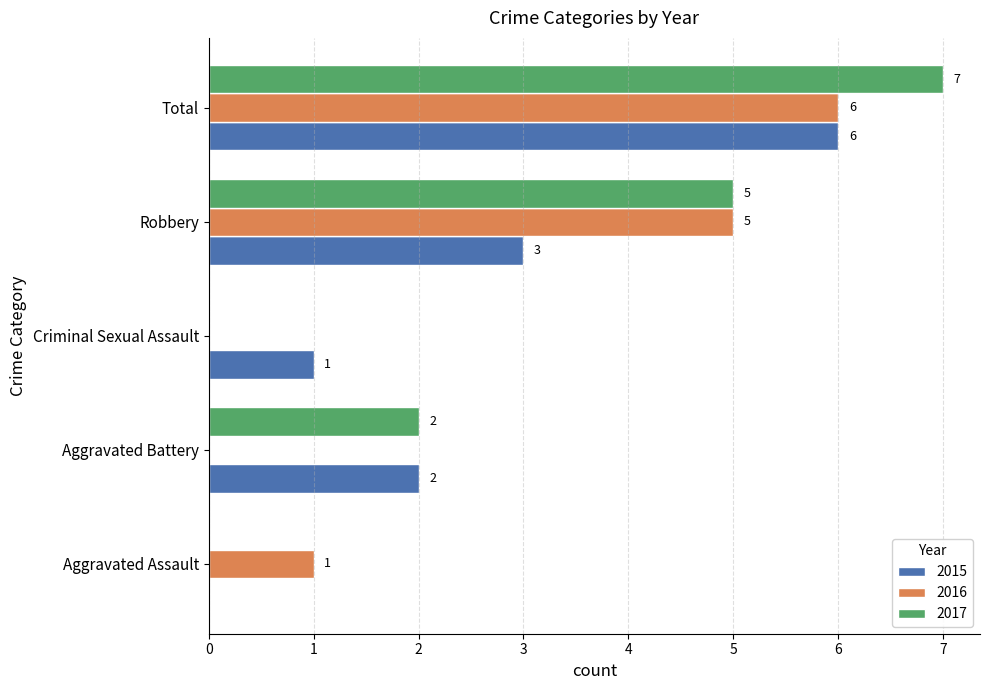

Between Aggravated Assault and Robbery, which series saw the biggest shift?

2017